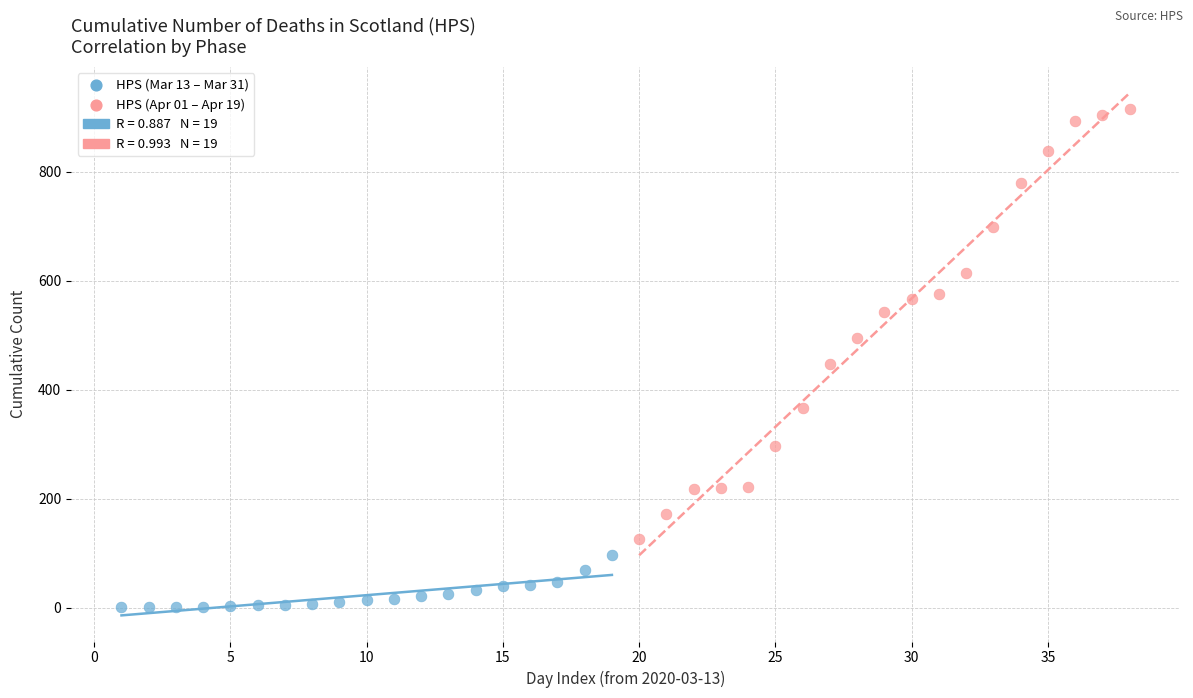

Which series has the largest Y range (max minus min)?

HPS (Apr 01 – Apr 19)